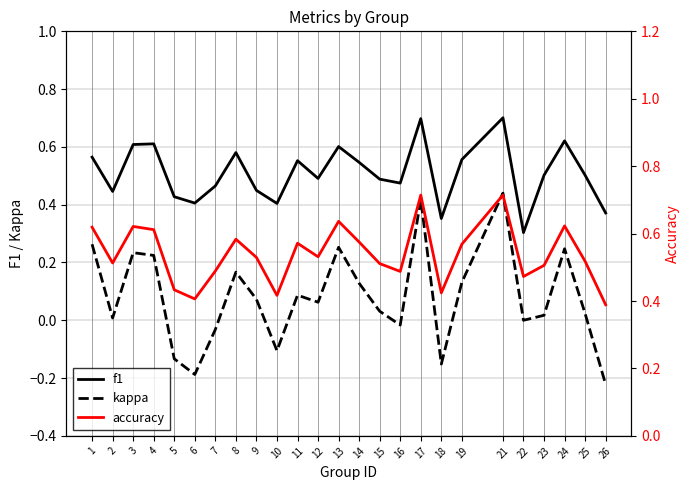

Reading left to right, list all the values displayed in this chart.

f1: 0.6	0.4	0.6	0.6	0.4	0.4	0.5	0.6	0.4	0.4	0.6	0.5	0.6	0.5	0.5	0.5	0.7	0.4	0.6	0.7	0.3	0.5	0.6	0.5	0.4
kappa: 0.3	0.0	0.2	0.2	-0.1	-0.2	-0.0	0.2	0.1	-0.1	0.1	0.1	0.3	0.1	0.0	-0.0	0.4	-0.2	0.1	0.4	0.0	0.0	0.2	0.0	-0.2
accuracy: 0.6	0.5	0.6	0.6	0.4	0.4	0.5	0.6	0.5	0.4	0.6	0.5	0.6	0.6	0.5	0.5	0.7	0.4	0.6	0.7	0.5	0.5	0.6	0.5	0.4